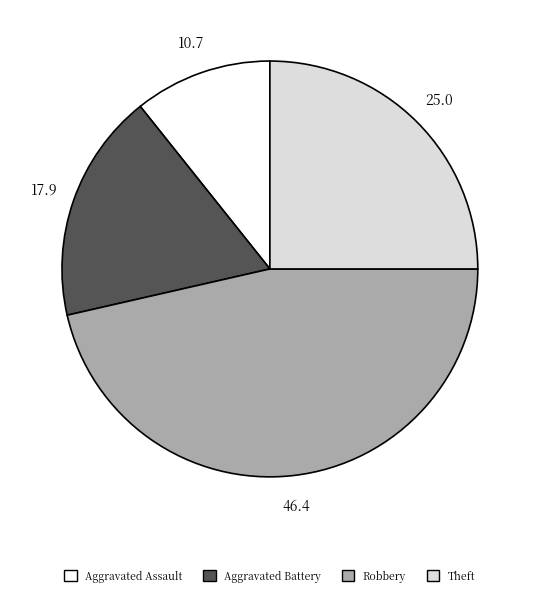

True or false: Robbery accounts for 53% of the total.

False